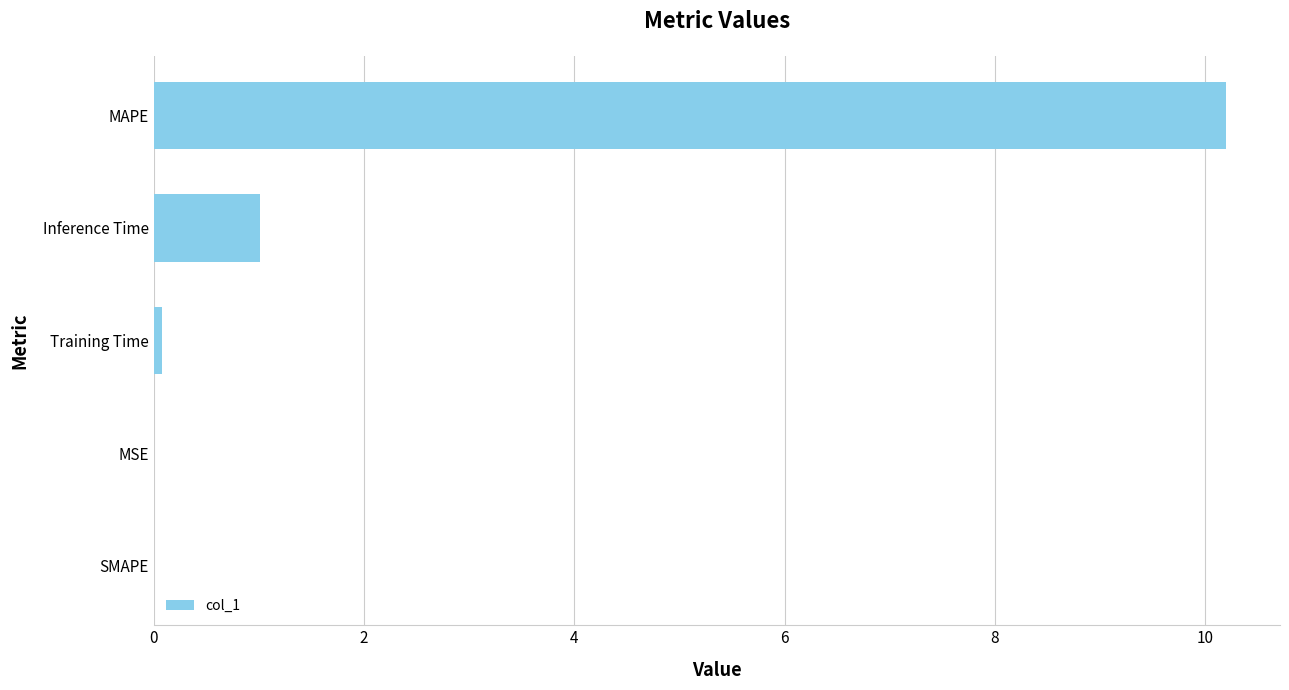

The value at Inference Time is 1.0. True or false?

True